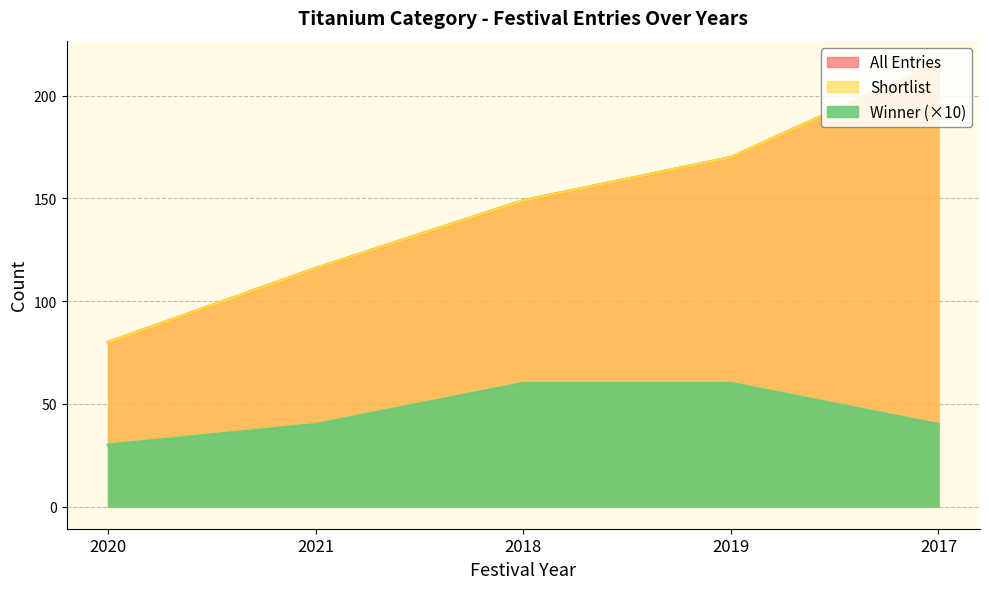

What is the value of the Winner point at the 1st from the left?

30